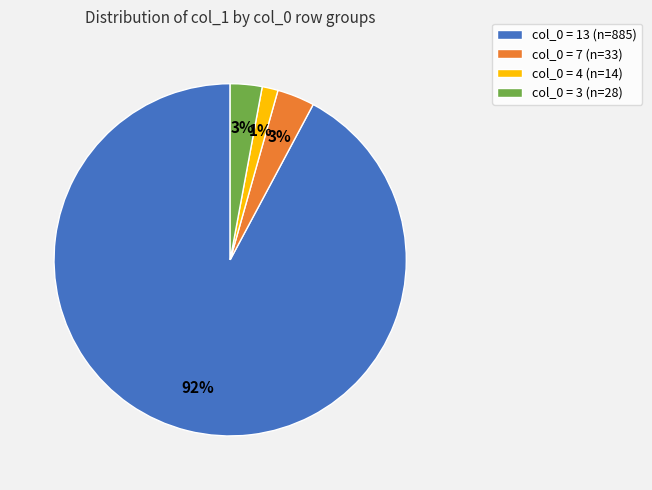

Which category has the biggest portion of the pie?

col_0 = 13 (n=885)